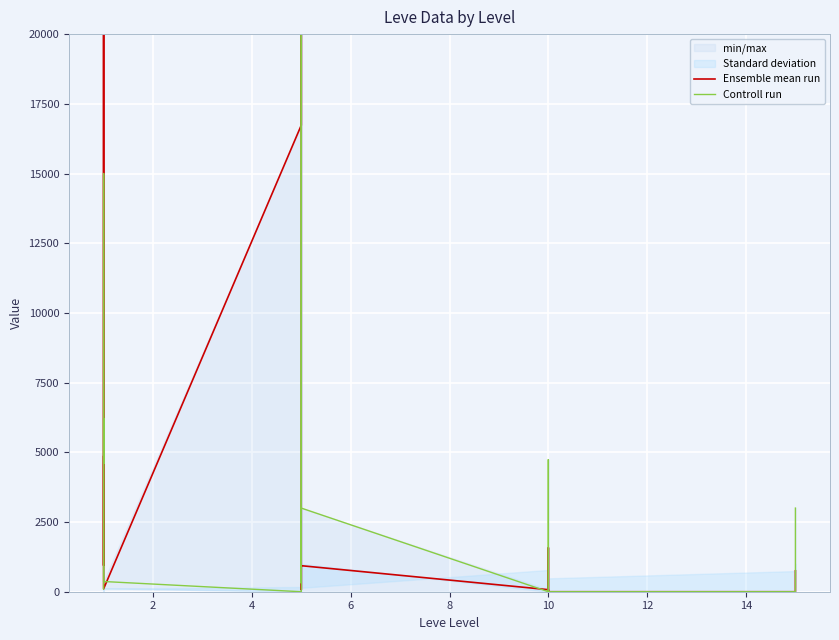

What is the sum of all Ensemble mean run values?

72263.1